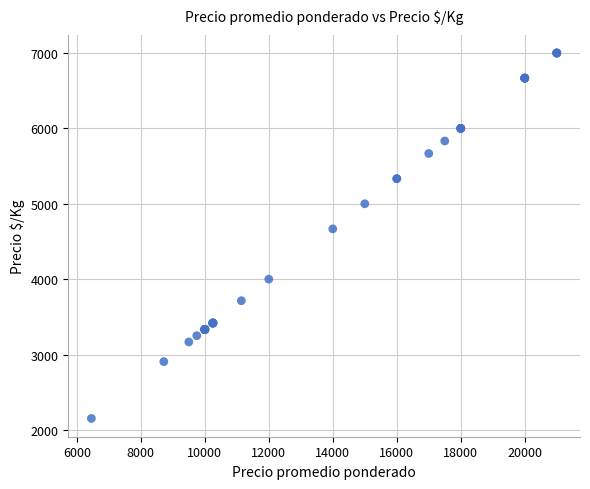

What Y value in the scatter plot is closest to 4576?

4667